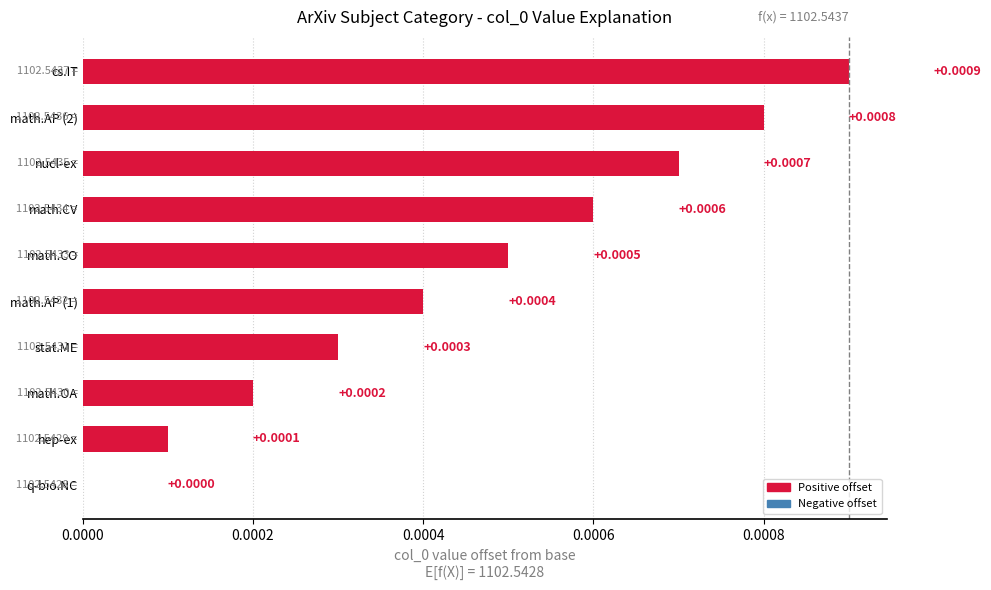

Which has a higher value, cs.IT or q-bio.NC?

cs.IT